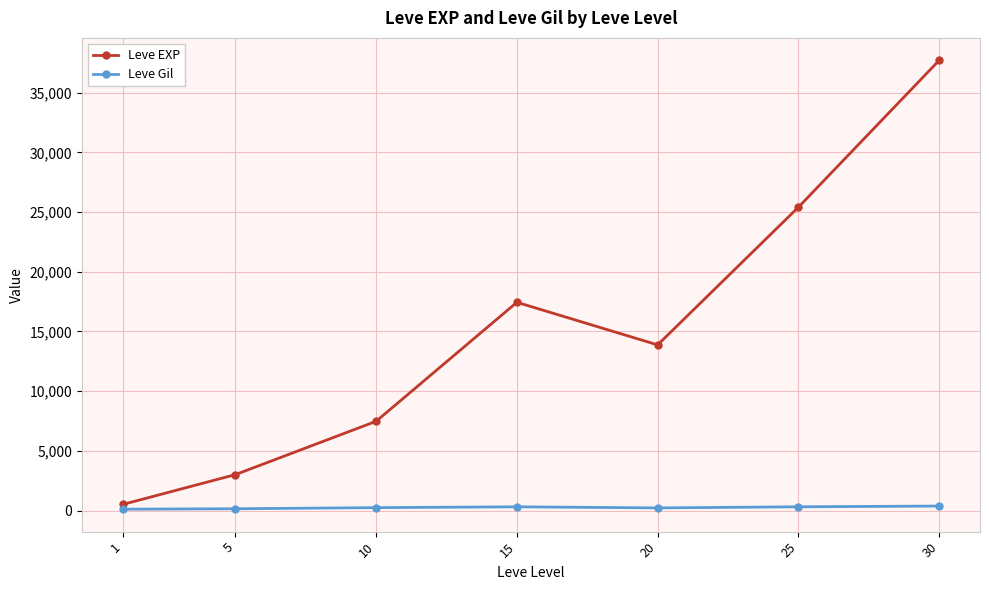

What is the greatest value displayed?

37715.0